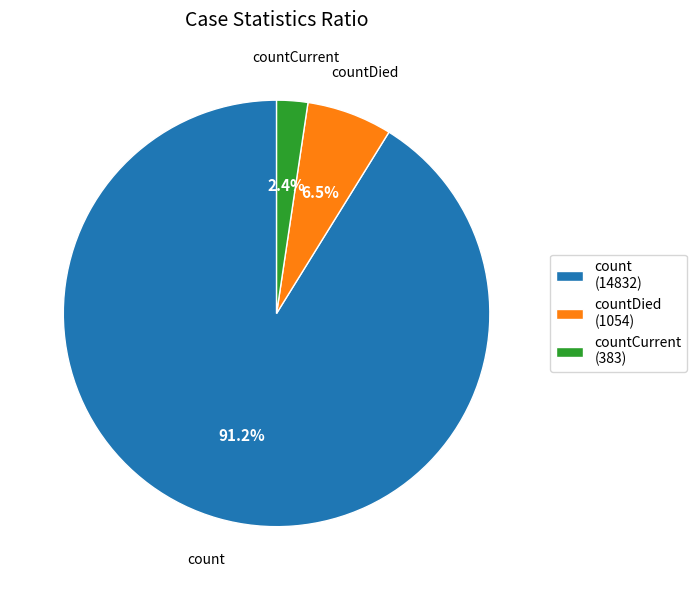

Which has a higher value, count (14832) or countCurrent (383)?

count (14832)